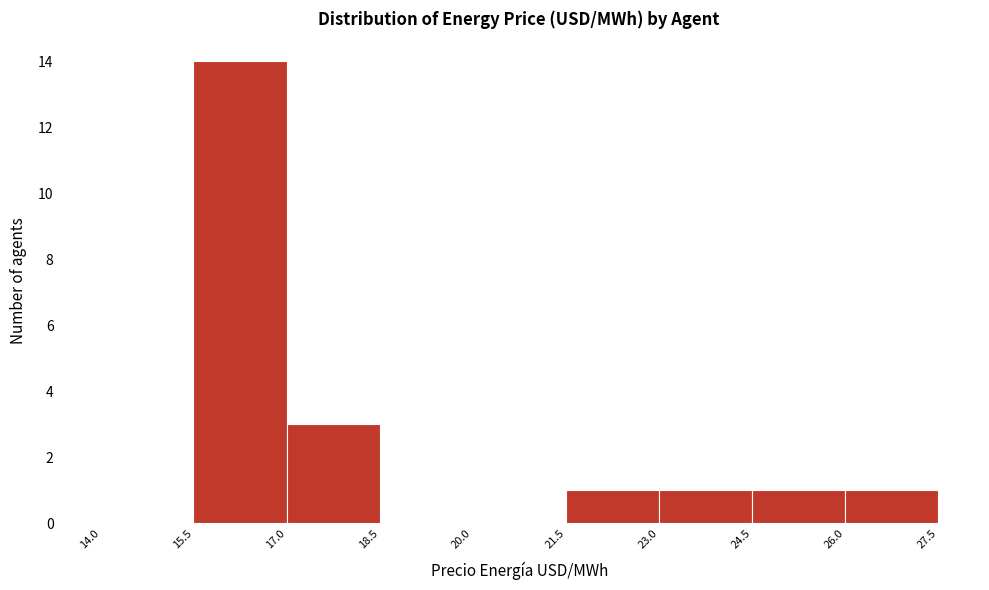

Reading left to right, transcribe this chart: for each bar, give the range it covers on the x-axis and its height. The values are not printed on the chart, so give them approximately, as read against the axis.

14.0 to 15.5: 0
15.5 to 17.0: 14
17.0 to 18.5: 3
18.5 to 20.0: 0
20.0 to 21.5: 0
21.5 to 23.0: 1
23.0 to 24.5: 1
24.5 to 26.0: 1
26.0 to 27.5: 1